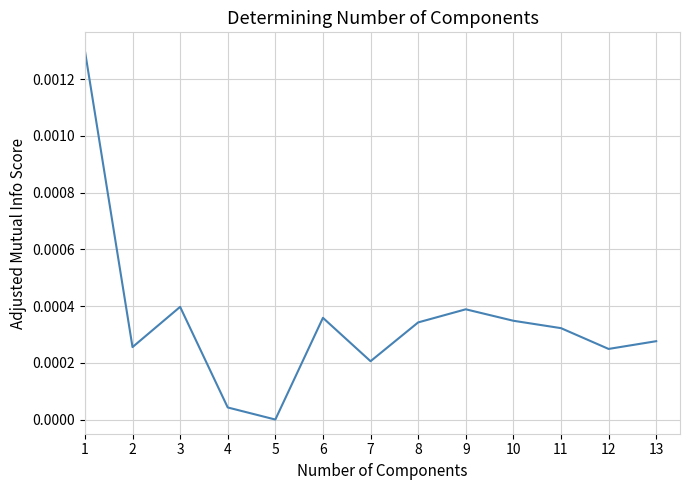

How many series are shown in this chart?

1